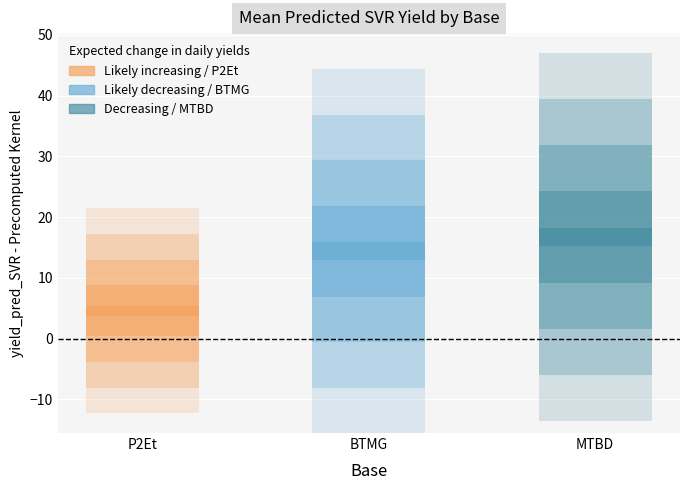

The value of P2Et at 4 is 2.3. True or false?

False